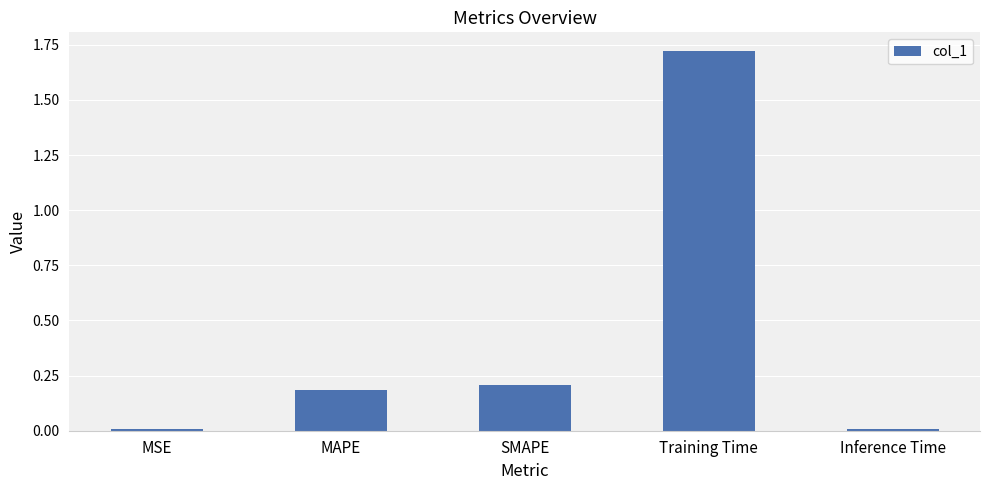

Which label corresponds to the largest value in the chart?

Training Time